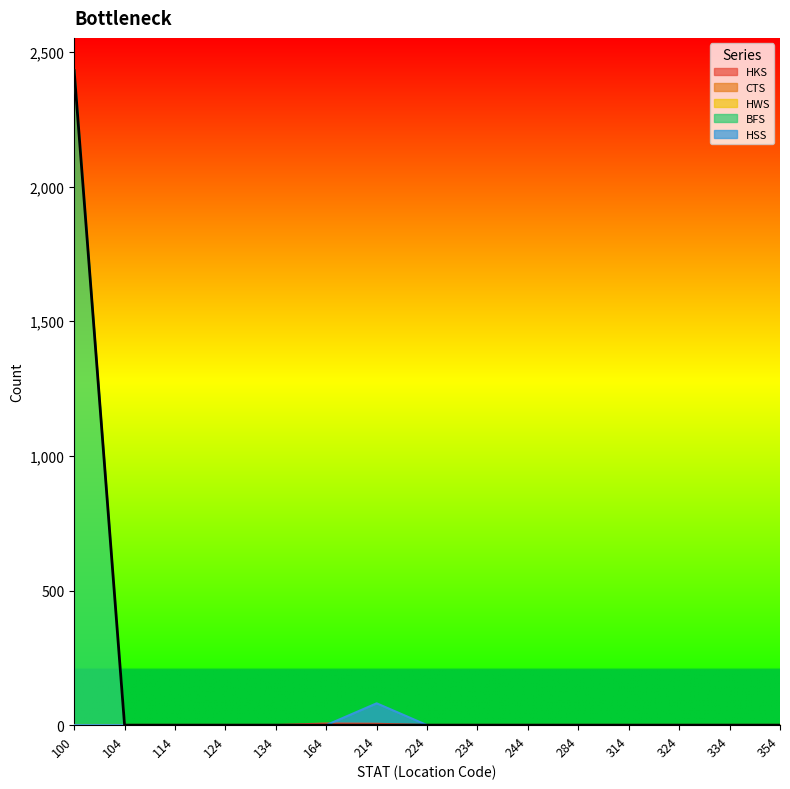

What is the value of the BFS point at the 1st from the left?

2431